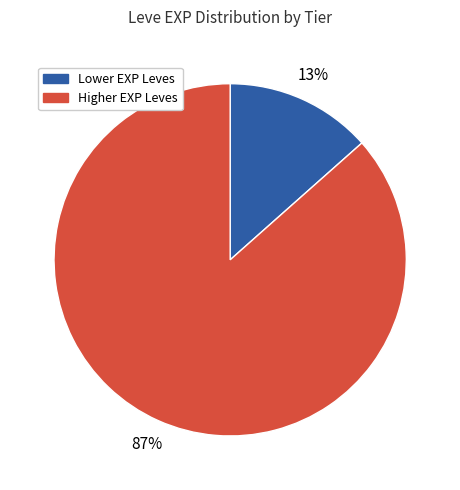

Count the number of slices in the pie.

2